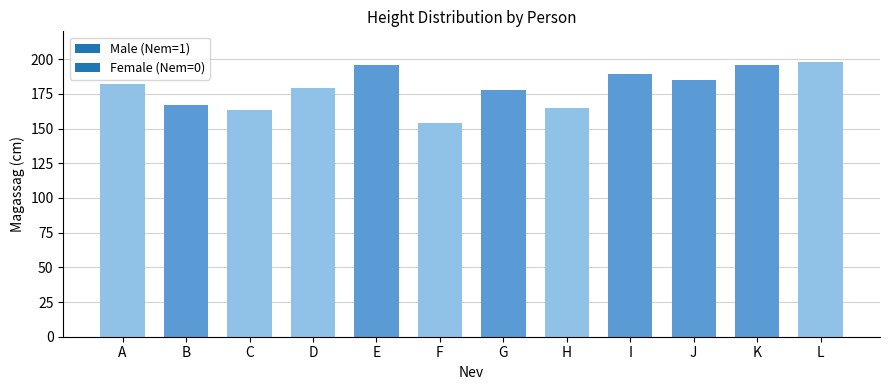

Which label corresponds to the smallest value in the chart?

F